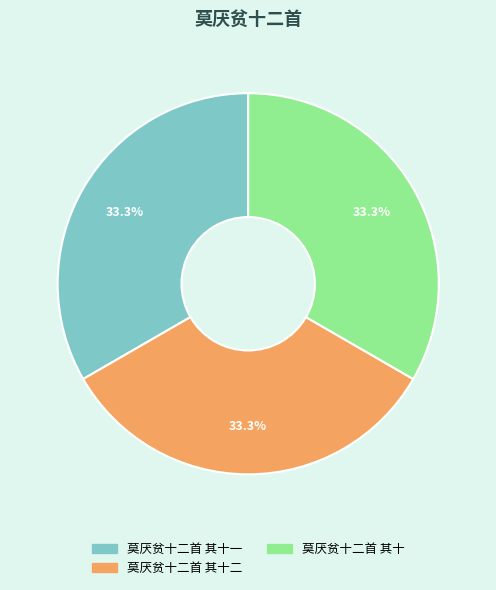

Does 莫厌贫十二首 其十一 account for over 50% of the chart?

No